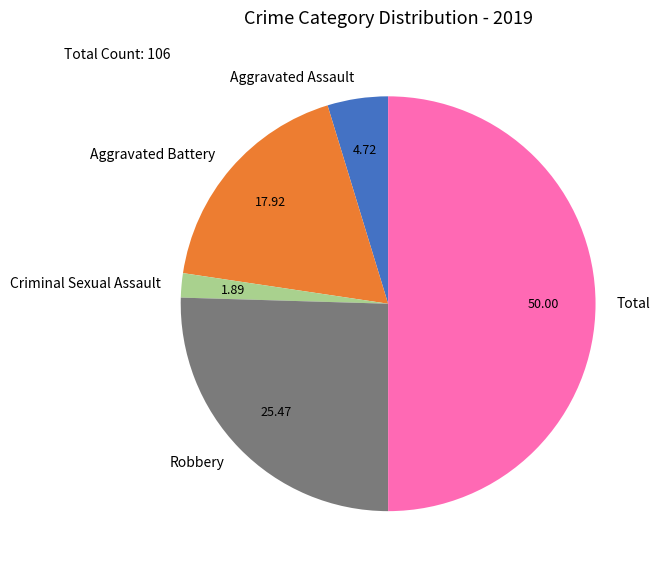

What is the ratio of the value at Aggravated Battery to the value at Aggravated Assault?

3.8